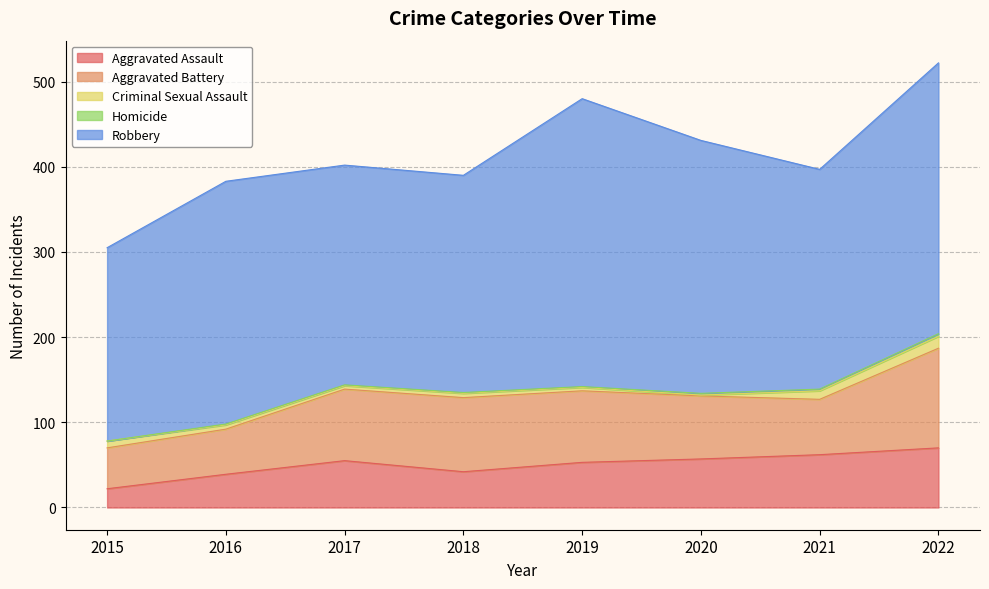

Which category has the lowest value in the Robbery series?

2015